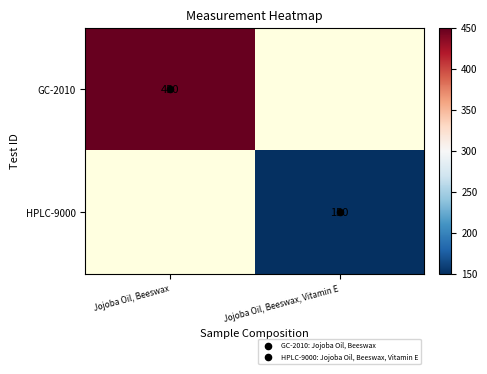

What is the sum of the HPLC-9000 values at Jojoba Oil, Beeswax and Jojoba Oil, Beeswax, Vitamin E?

150